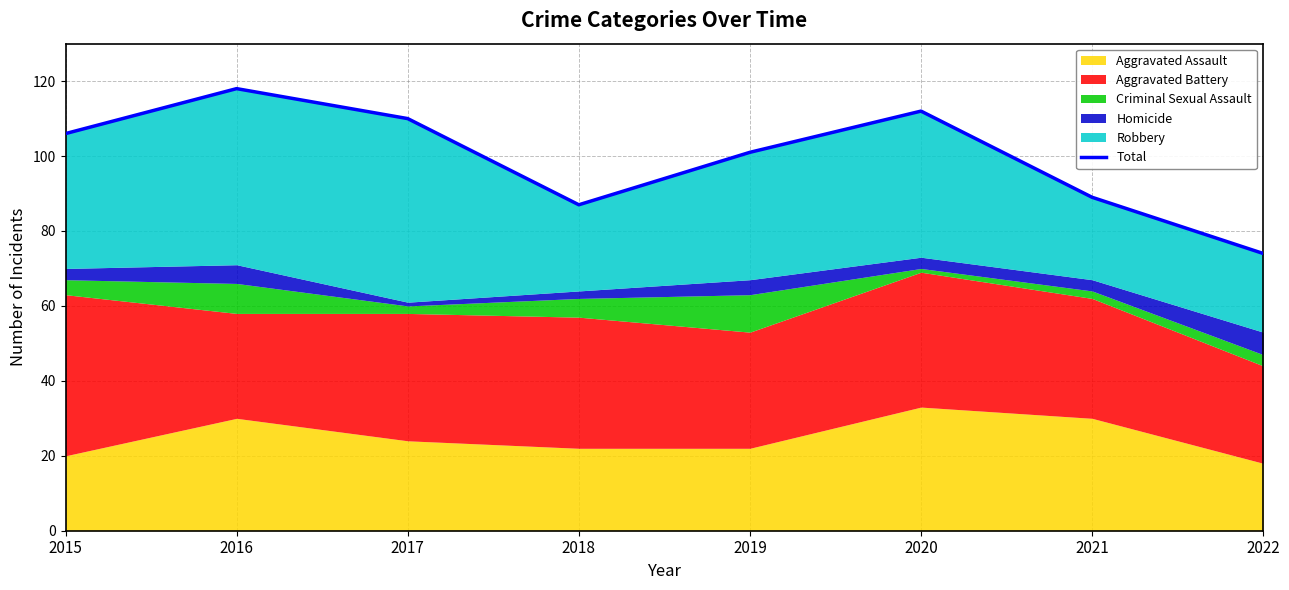

Where does the data first go above 106?

2016